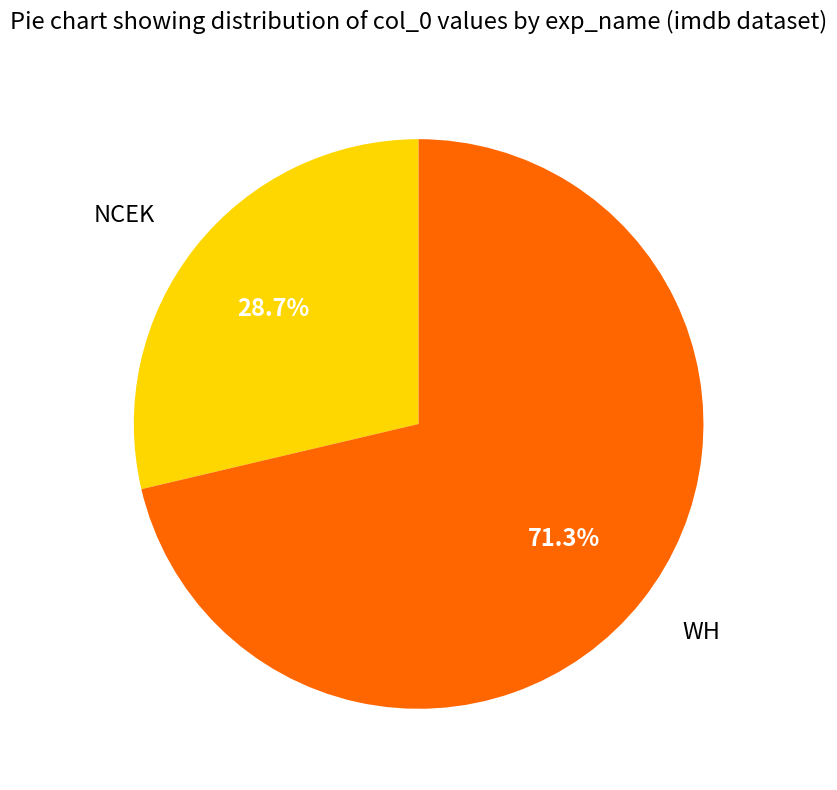

Which category has the smallest portion of the pie?

NCEK